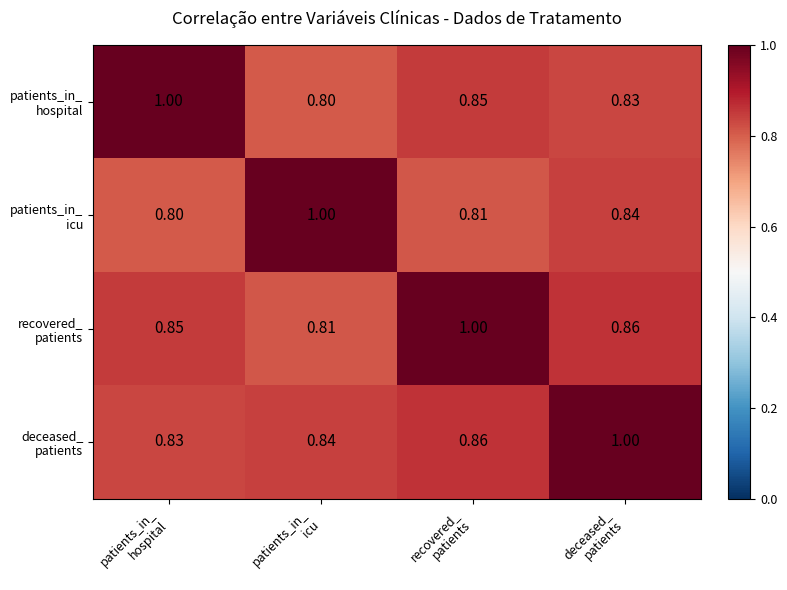

At how many categories does at least one series exceed 0?

4